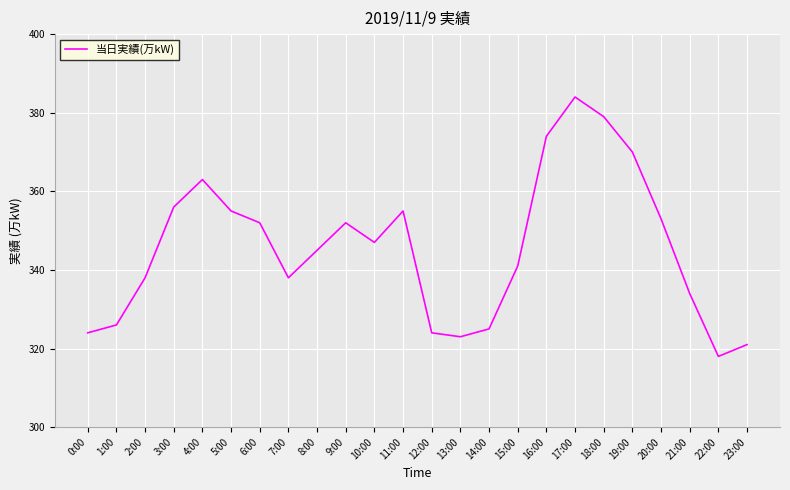

What value does the data have at 19:00, to the nearest 5?

370